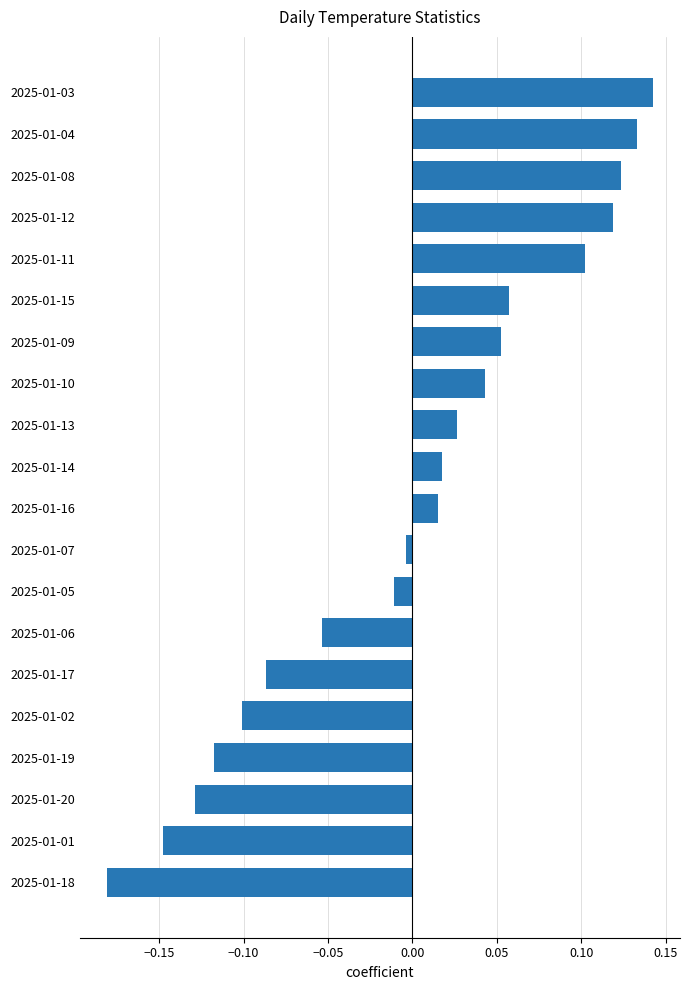

Is it true that the value at 2025-01-06 is -0.1?

True